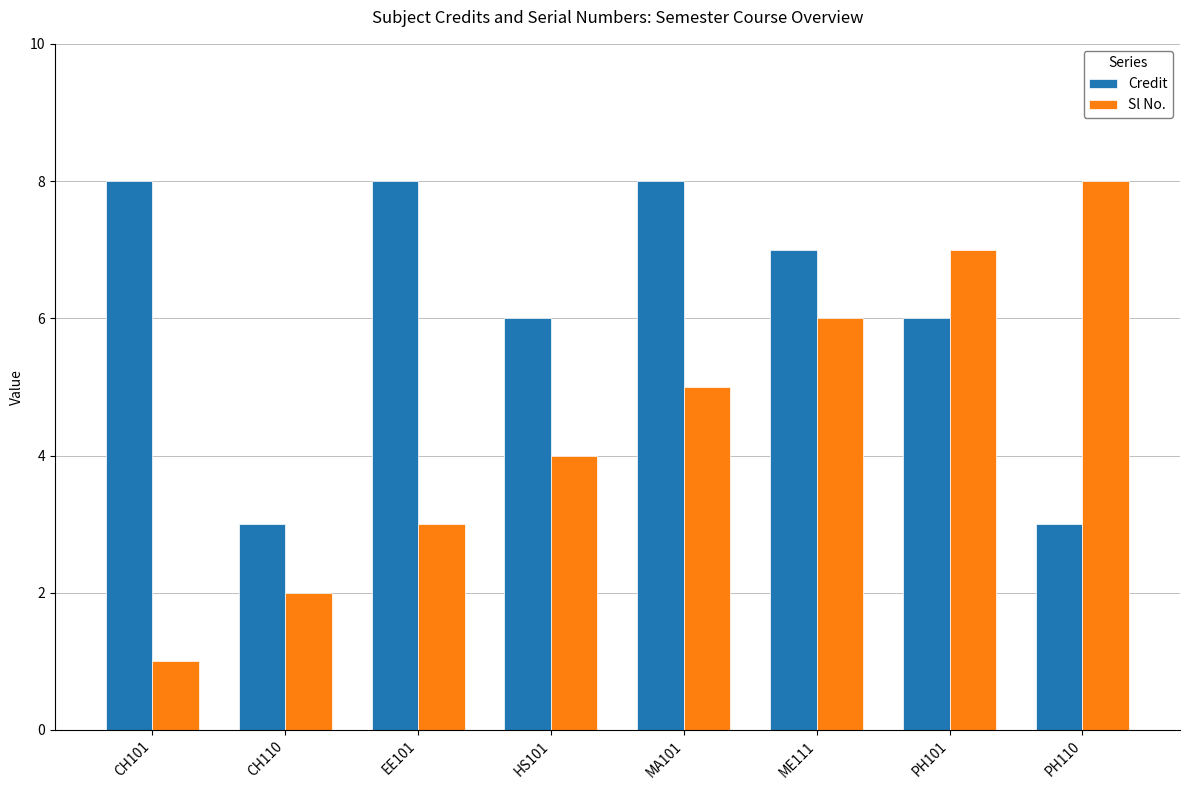

Is it true that Sl No. equals 2 at CH110?

True